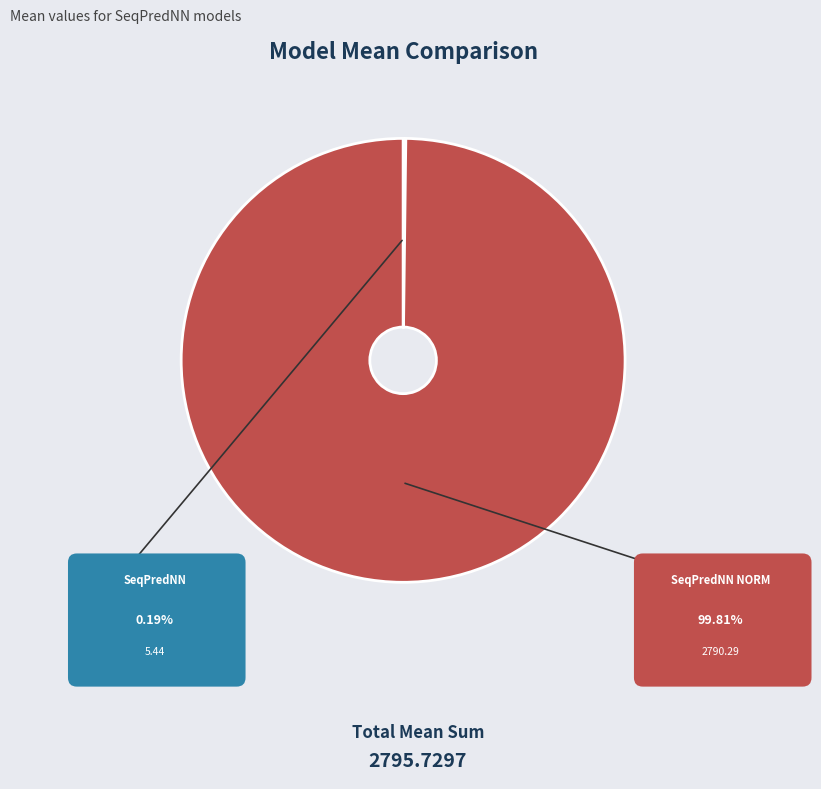

To the nearest percent, what is the difference between the largest and smallest slice percentages?

100%